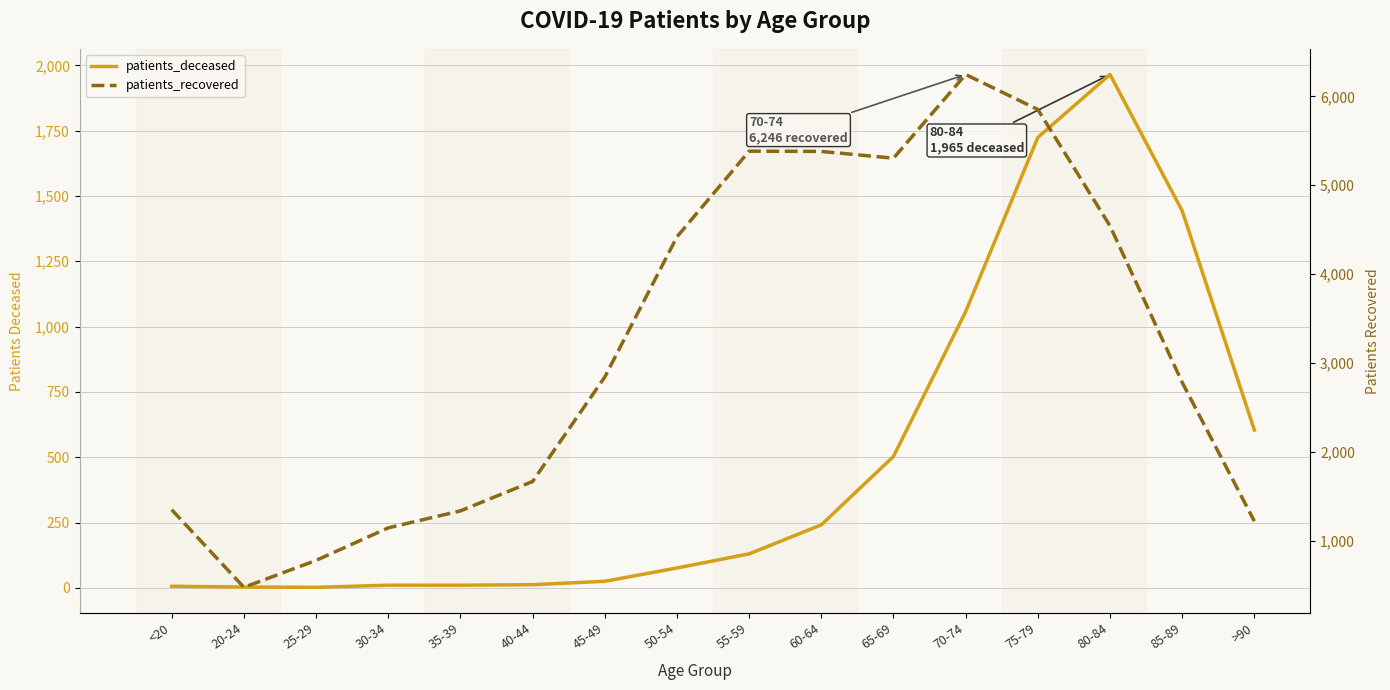

What is the maximum value for patients_recovered?

6246